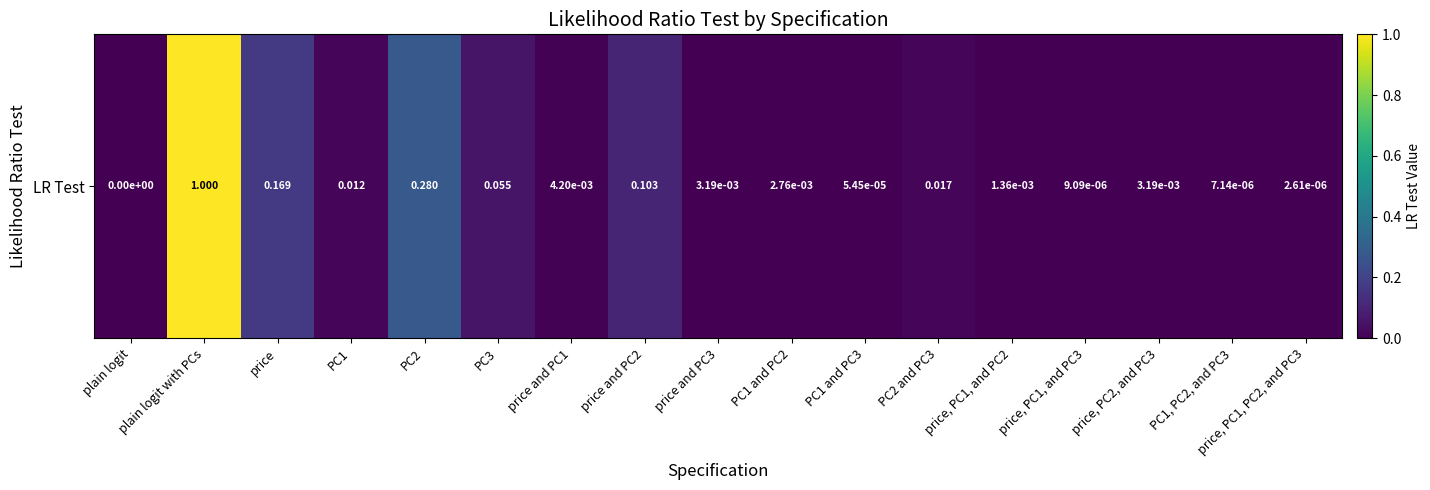

Is it true that the value at price, PC1, PC2, and PC3 is 0.0?

True